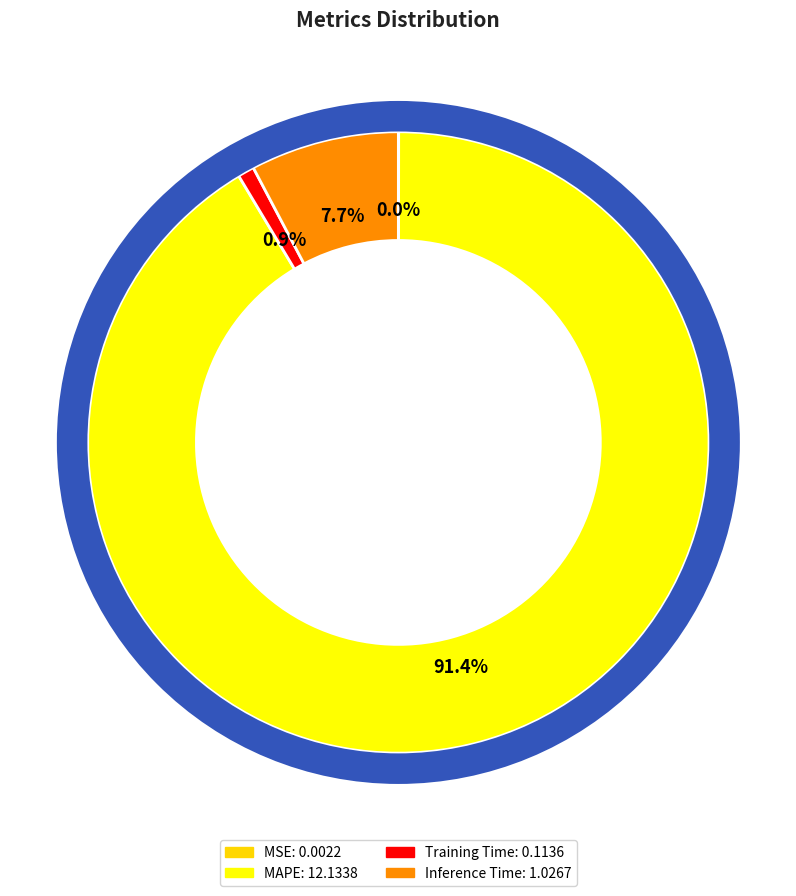

Which category has the biggest portion of the pie?

MAPE